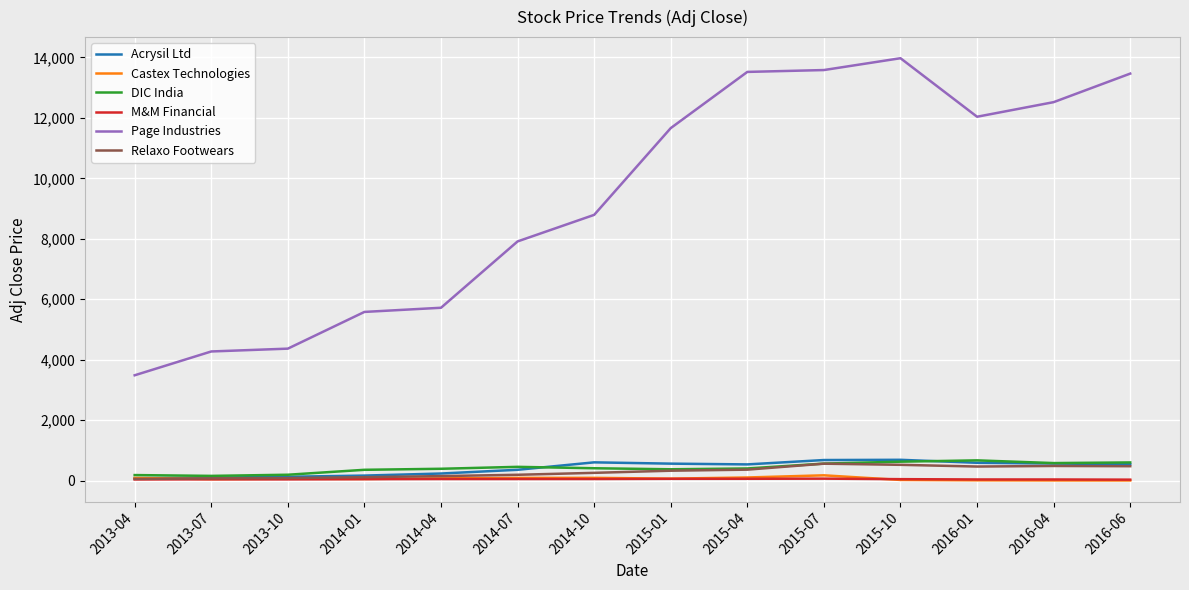

At which label is Acrysil Ltd closest to 384?

2014-07